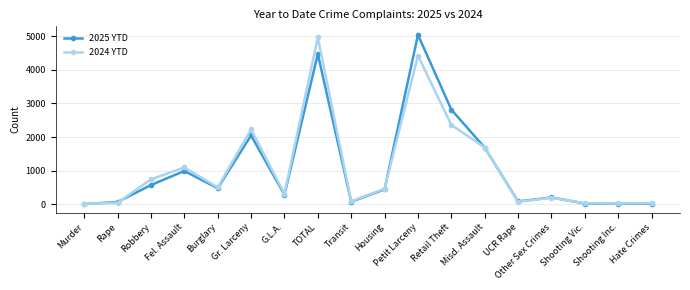

Is the value of 2025 YTD at Transit greater than the value of 2024 YTD at TOTAL?

No